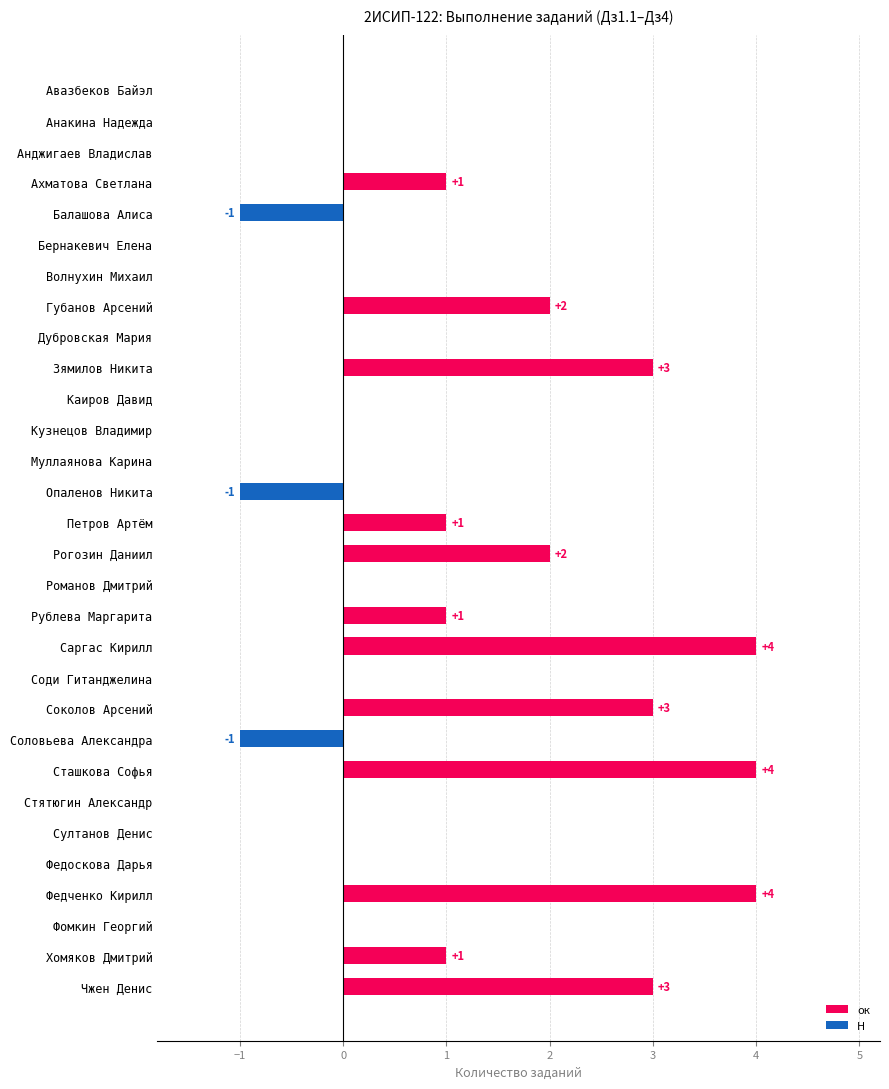

Between Волнухин Михаил and Чжен Денис, which series saw the biggest shift?

ок